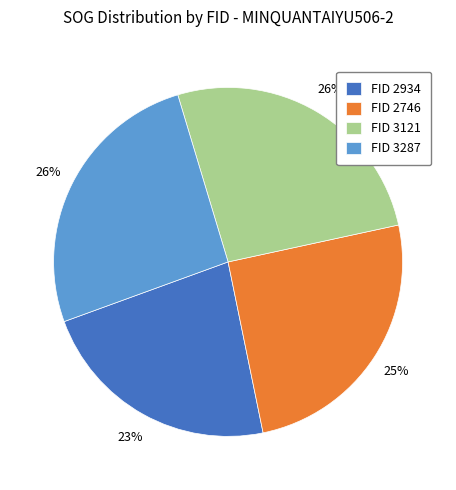

To the nearest percent, what is the difference between the FID 2746 and FID 3287 slice percentages?

1%